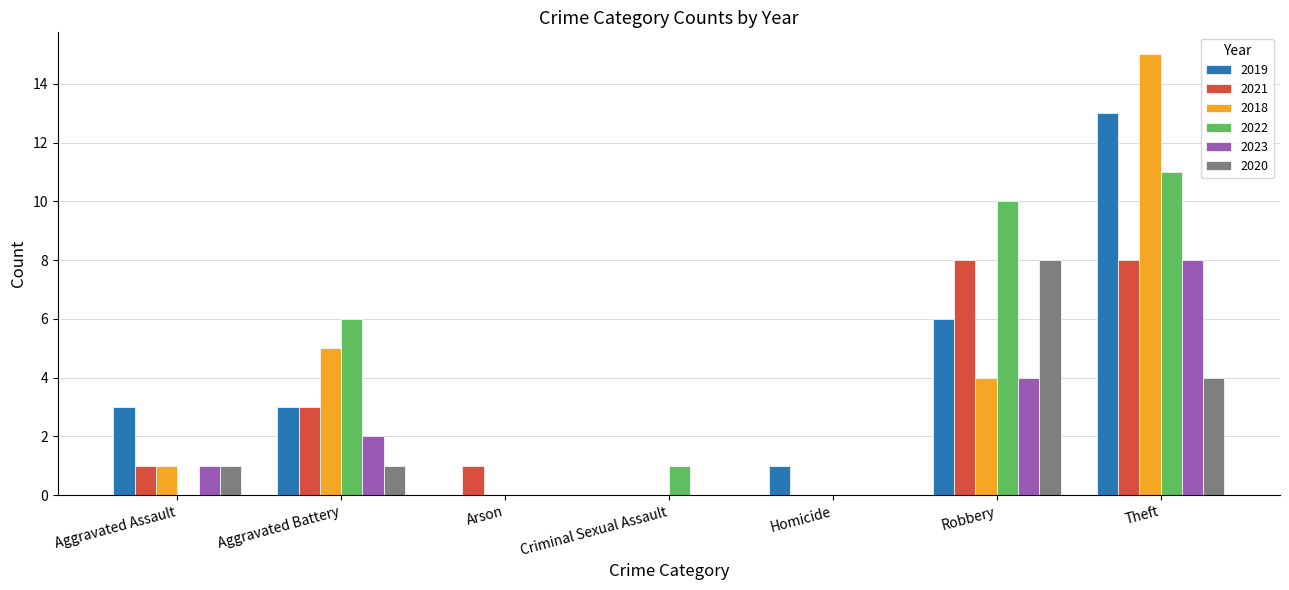

Which series changed the most between Aggravated Assault and Theft?

2018